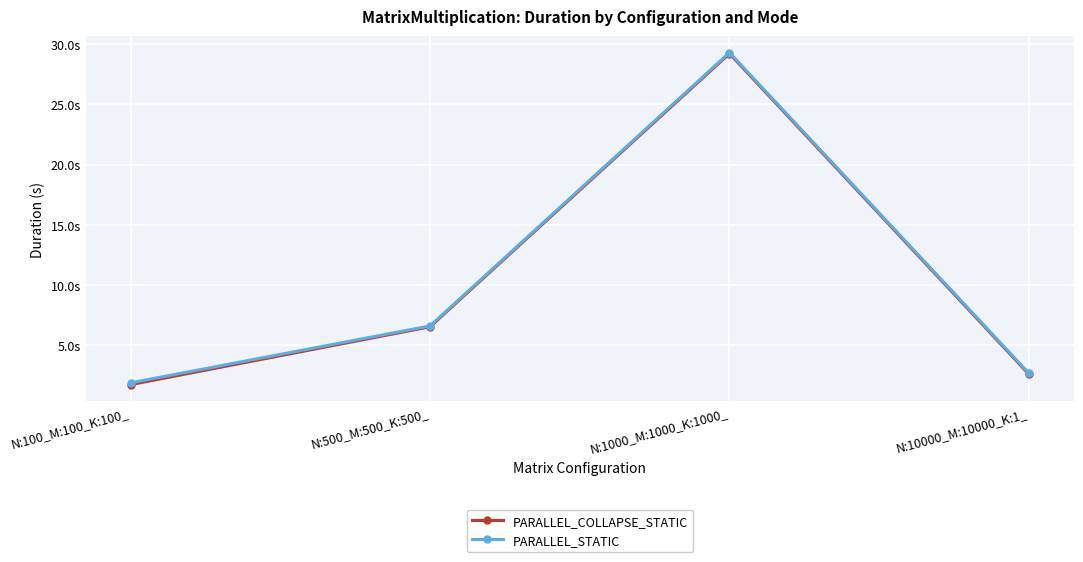

What are all the series names shown in the legend?

PARALLEL_COLLAPSE_STATIC, PARALLEL_STATIC